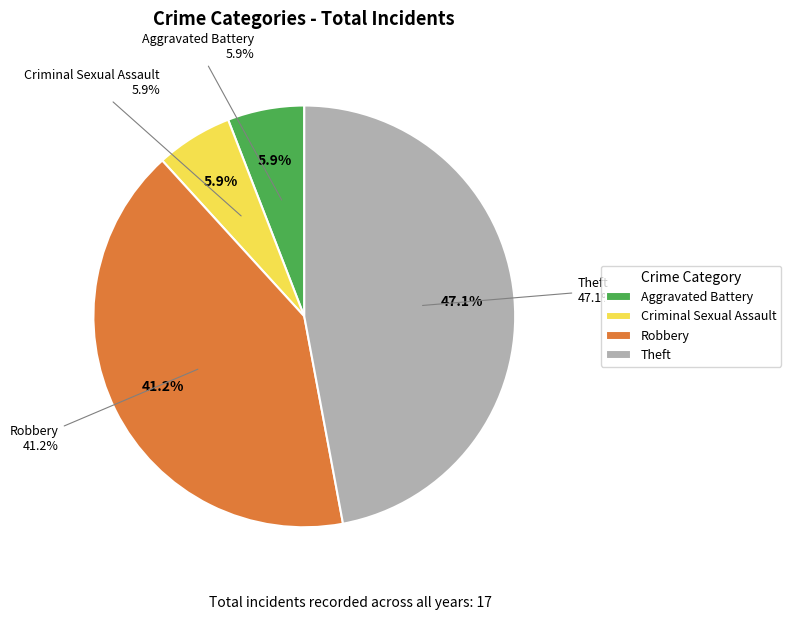

To the nearest percent, what is the average slice percentage?

25%